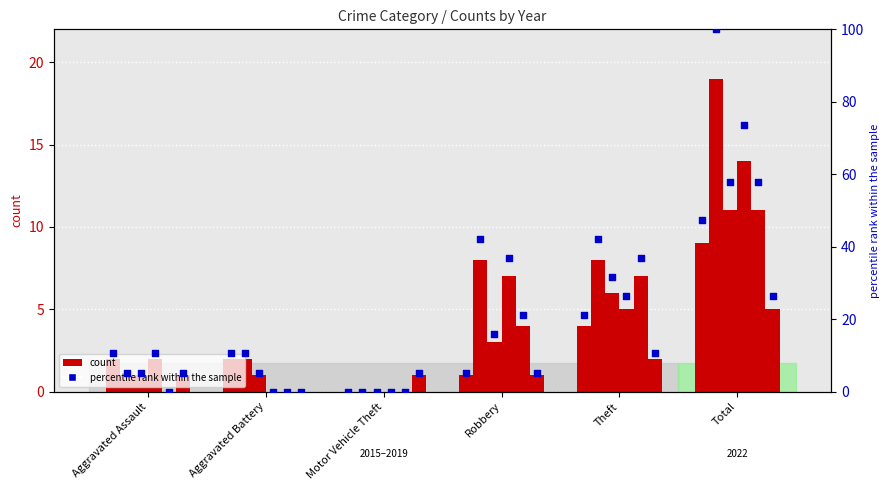

What is the total value across all series at Aggravated Battery?

5